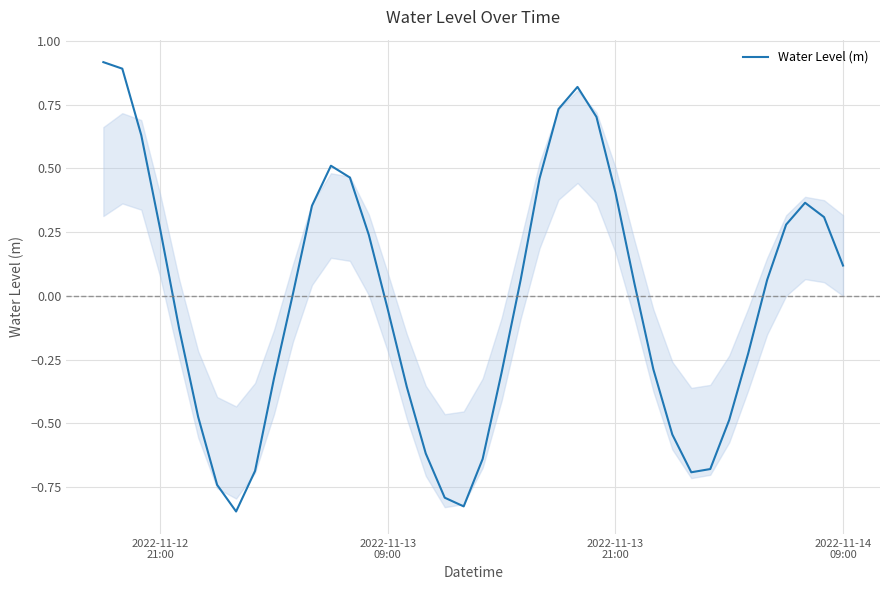

What is the maximum value shown in the chart?

0.9